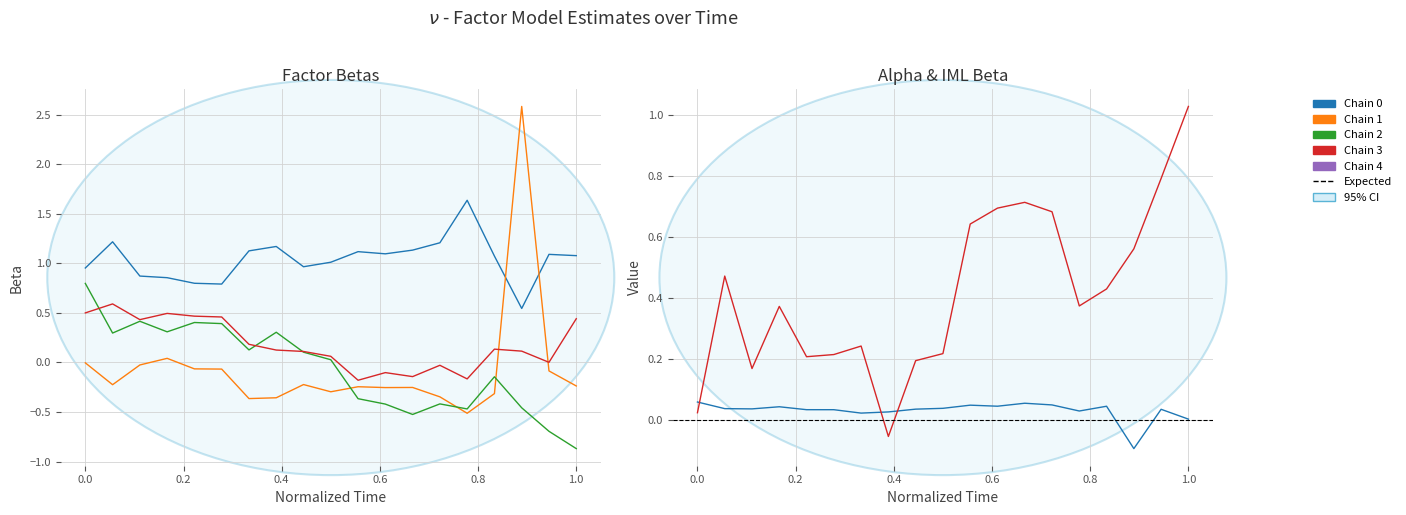

Reading left to right, extract all data points from this chart.

alpha: 0.1	0.0	0.0	0.0	0.0	0.0	0.0	0.0	0.0	0.0	0.0	0.0	0.1	0.0	0.0	0.0	-0.1	0.0	0.0
beta_Market: 1.0	1.2	0.9	0.9	0.8	0.8	1.1	1.2	1.0	1.0	1.1	1.1	1.1	1.2	1.6	1.1	0.5	1.1	1.1
beta_HML: -0.0	-0.2	-0.0	0.0	-0.1	-0.1	-0.4	-0.4	-0.2	-0.3	-0.2	-0.3	-0.3	-0.3	-0.5	-0.3	2.6	-0.1	-0.2
beta_SMB: 0.8	0.3	0.4	0.3	0.4	0.4	0.1	0.3	0.1	0.0	-0.4	-0.4	-0.5	-0.4	-0.5	-0.1	-0.5	-0.7	-0.9
beta_WML: 0.5	0.6	0.4	0.5	0.5	0.5	0.2	0.1	0.1	0.1	-0.2	-0.1	-0.1	-0.0	-0.2	0.1	0.1	0.0	0.4
beta_IML: 0.0	0.5	0.2	0.4	0.2	0.2	0.2	-0.1	0.2	0.2	0.6	0.7	0.7	0.7	0.4	0.4	0.6	0.8	1.0